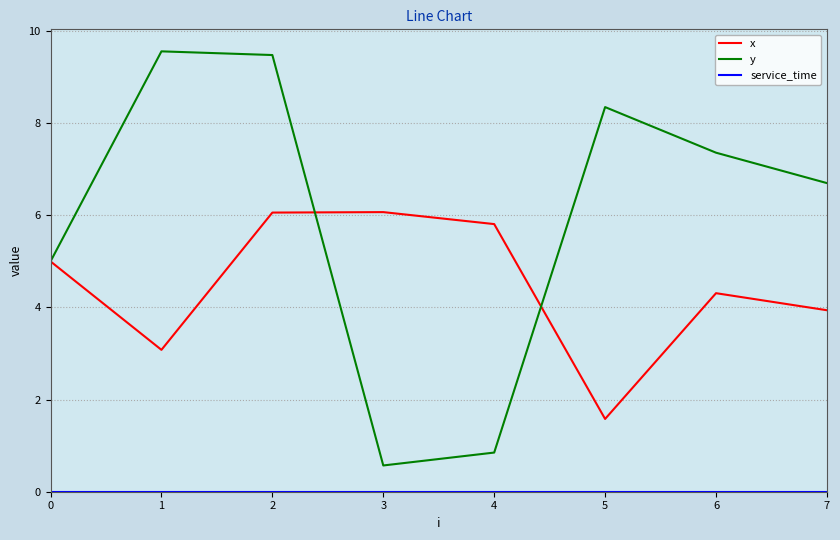

What is the difference between the highest and lowest values at 4?

5.8